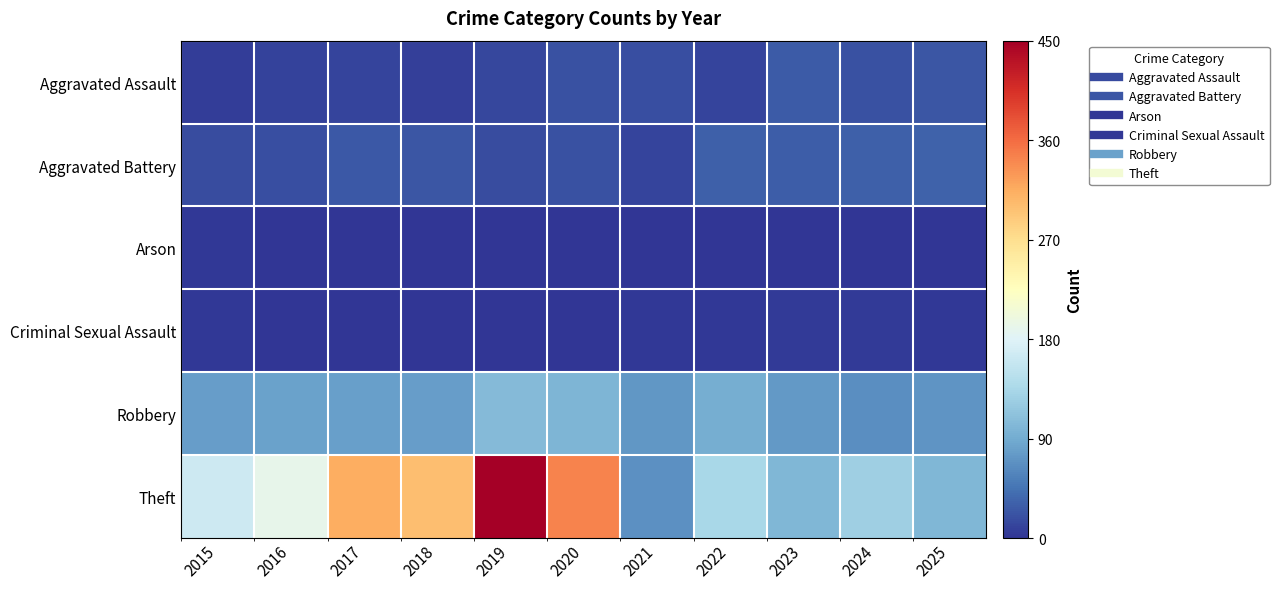

Reading left to right, extract all data points from this chart.

Aggravated Assault: 2015=7	2016=9	2017=11	2018=8	2019=13	2020=21	2021=18	2022=11	2023=28	2024=21	2025=23
Aggravated Battery: 2015=17	2016=18	2017=26	2018=24	2019=16	2020=21	2021=11	2022=30	2023=29	2024=30	2025=32
Arson: 2015=2	2016=0	2017=0	2018=1	2019=0	2020=0	2021=1	2022=1	2023=0	2024=0	2025=0
Criminal Sexual Assault: 2015=2	2016=0	2017=1	2018=0	2019=0	2020=0	2021=3	2022=3	2023=5	2024=4	2025=3
Robbery: 2015=78	2016=82	2017=80	2018=78	2019=105	2020=99	2021=73	2022=92	2023=74	2024=66	2025=71
Theft: 2015=164	2016=190	2017=314	2018=300	2019=450	2020=344	2021=68	2022=134	2023=101	2024=125	2025=101